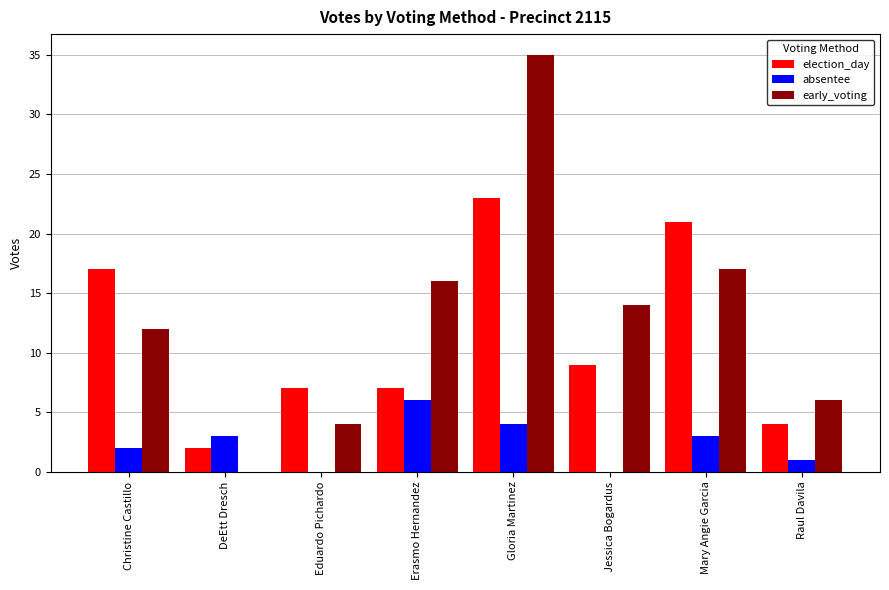

The value of election_day at Christine Castillo is 17. True or false?

True